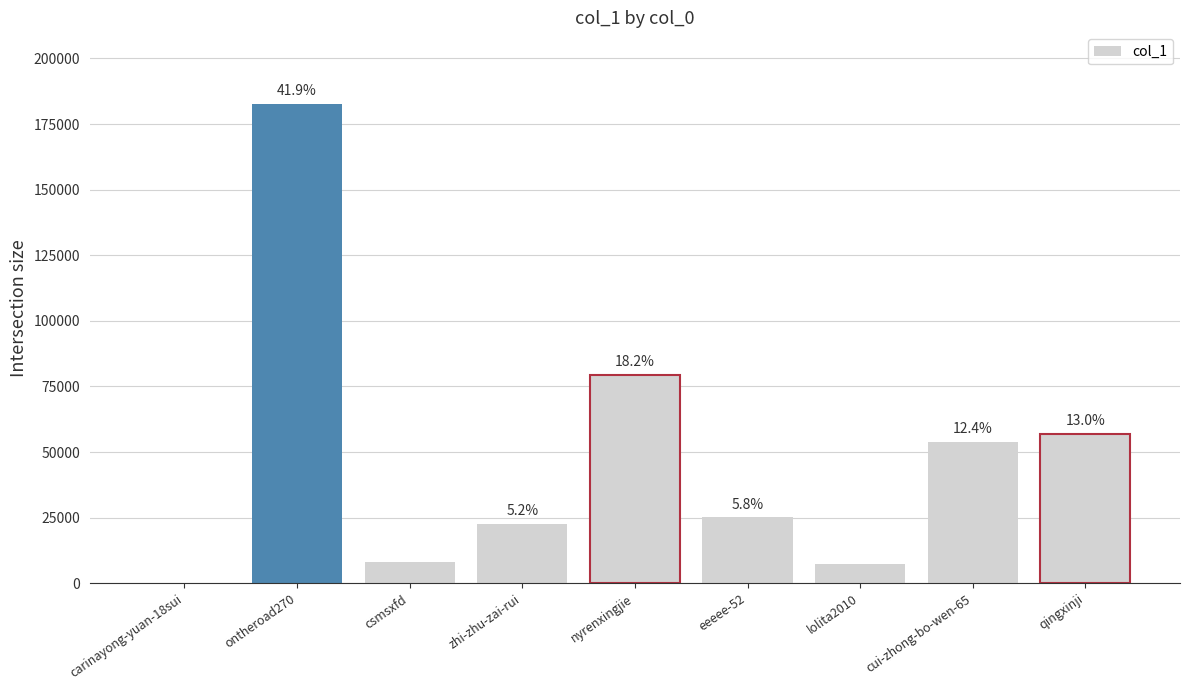

Are the bars horizontal?

No